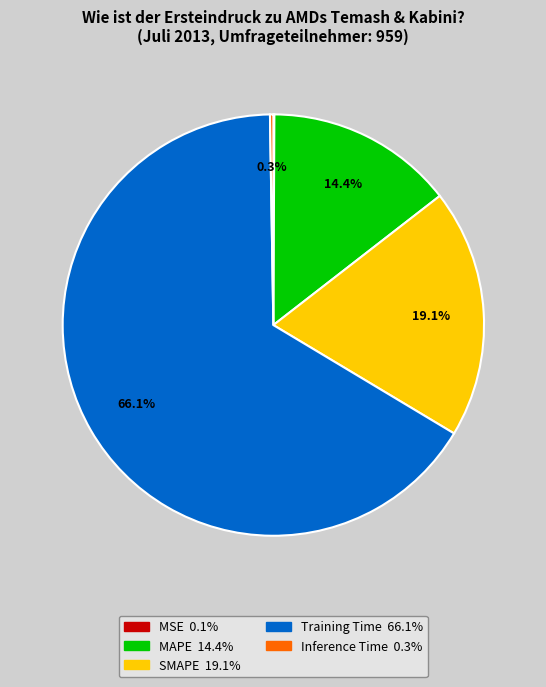

What is the largest slice in the pie chart?

Training Time